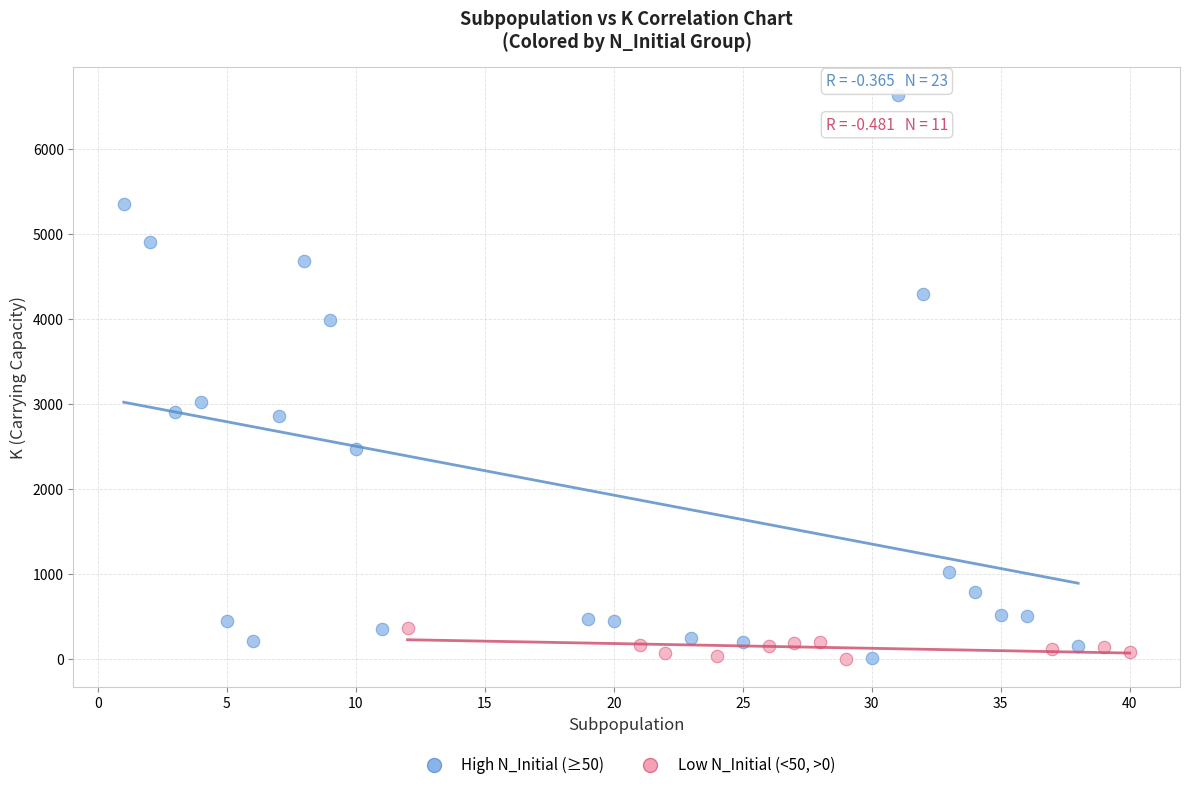

Which series contains the highest Y value?

High N_Initial (≥50)